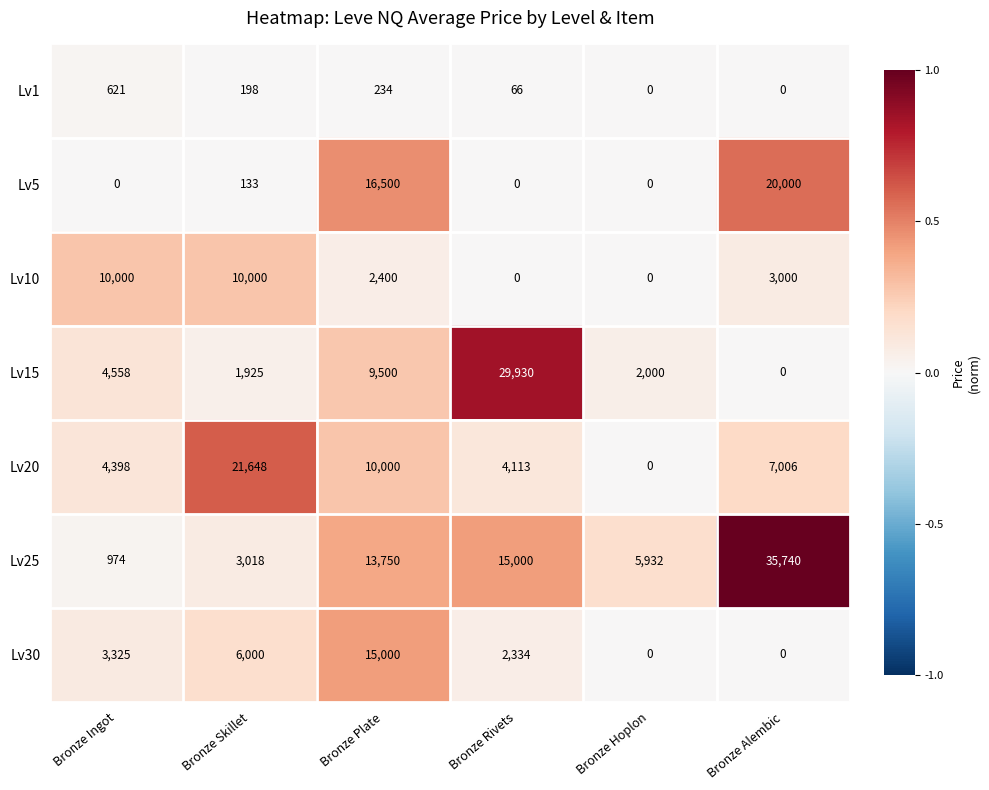

Which series has the widest spread of values?

Lv25